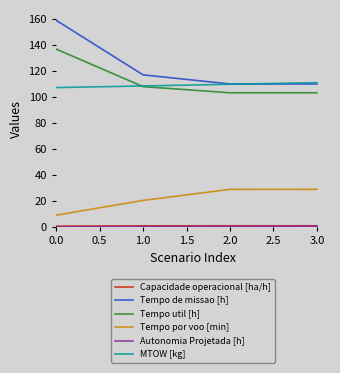

The value of Tempo por voo [min] at 2.0 is 29.0. True or false?

True